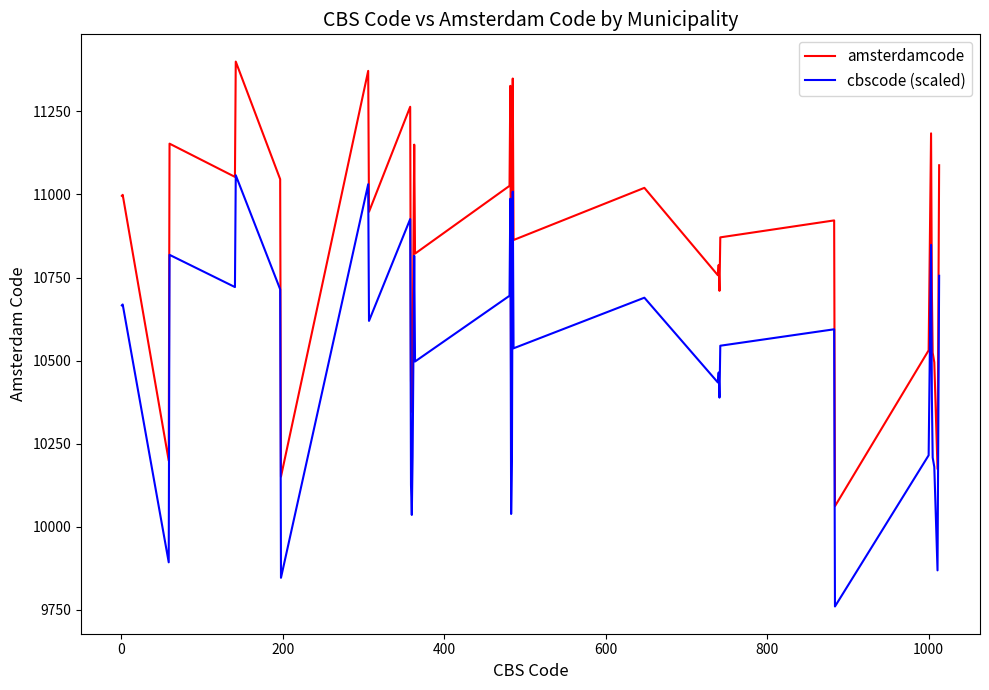

True or false: cbscode (scaled) and amsterdamcode cross at least once.

False